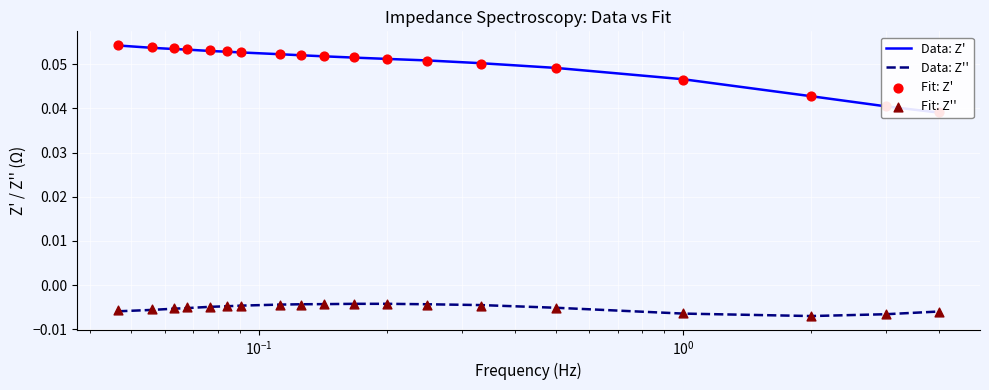

Which series contains the highest Y value?

Fit: Z'